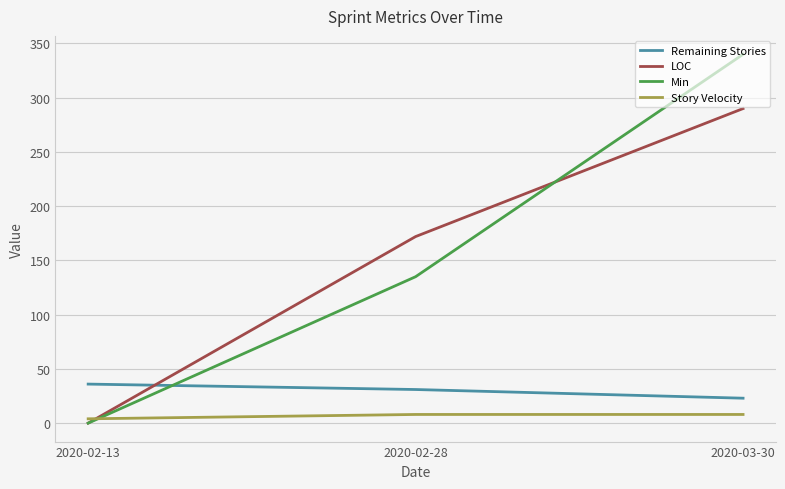

What is the sum of the Story Velocity values at 2020-03-30 and 2020-02-13?

12